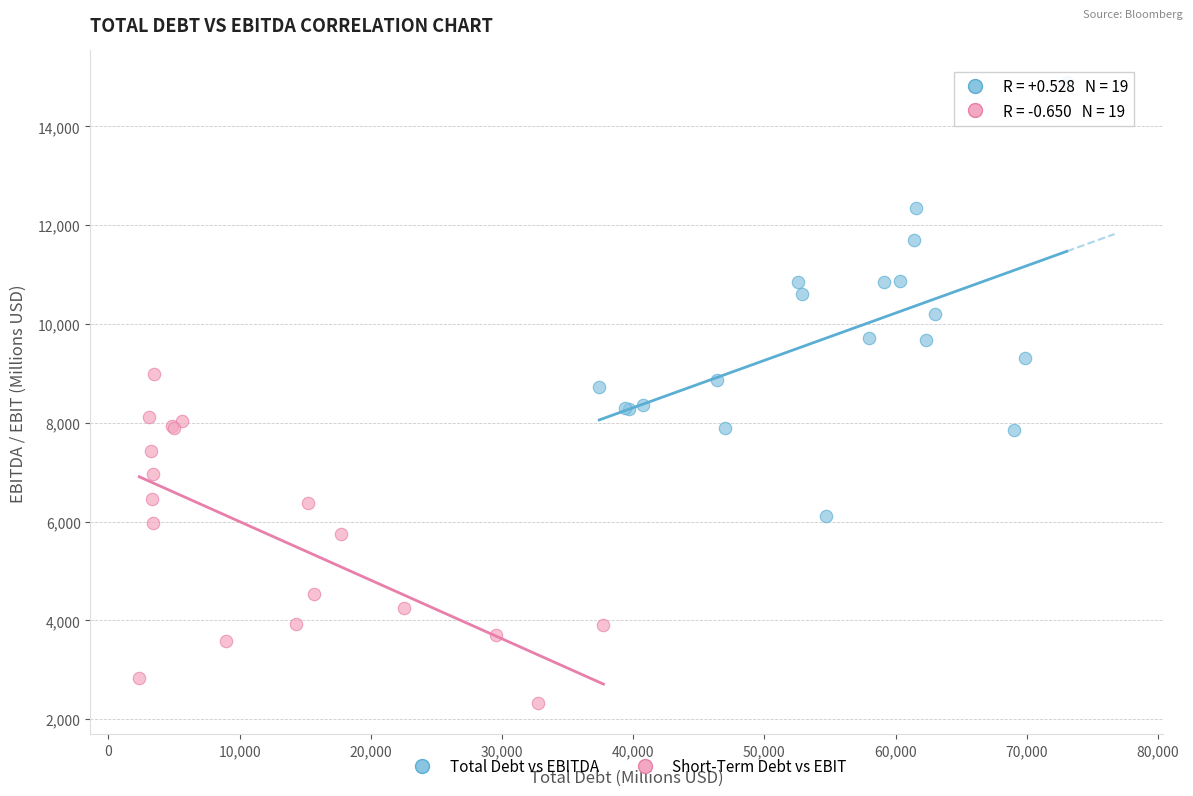

Which series reaches the maximum Y coordinate?

Total Debt vs EBITDA